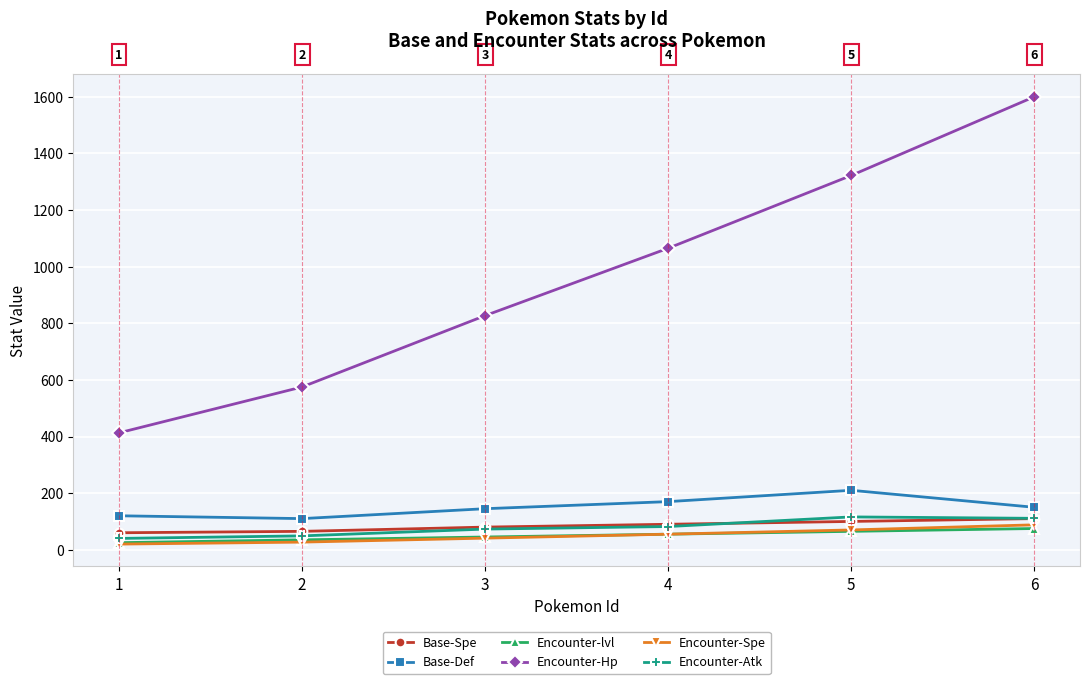

What is the maximum value for Base-Def?

210